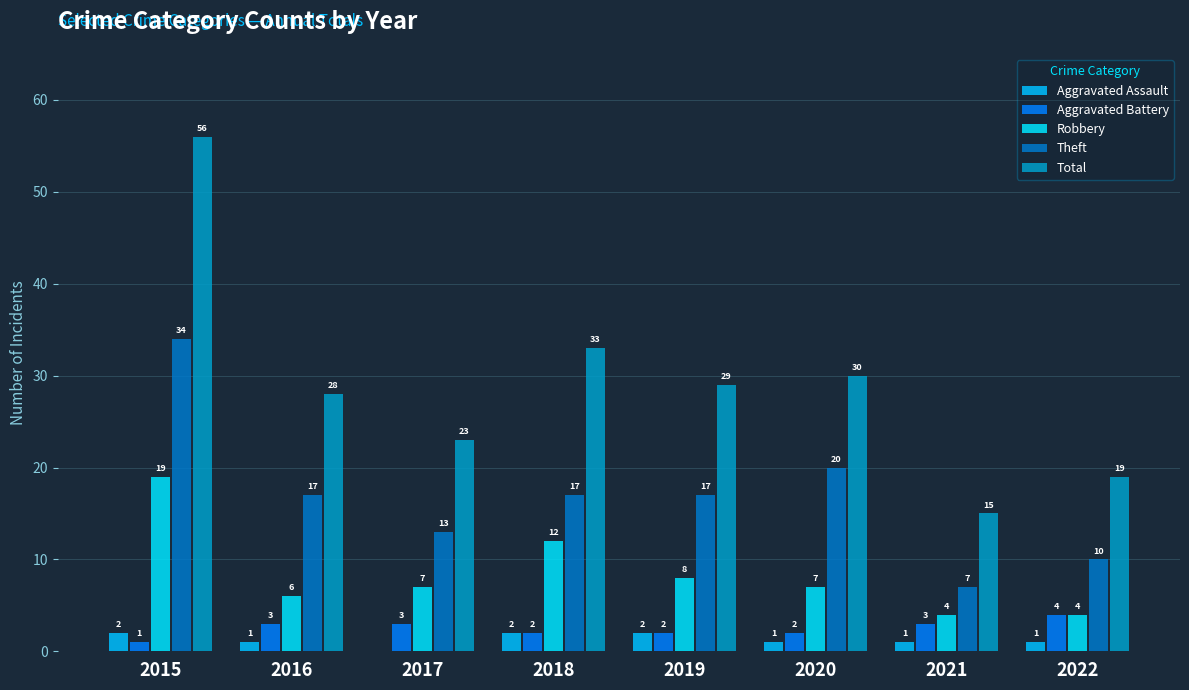

What are all the series names shown in the legend?

Aggravated Assault, Aggravated Battery, Robbery, Theft, Total